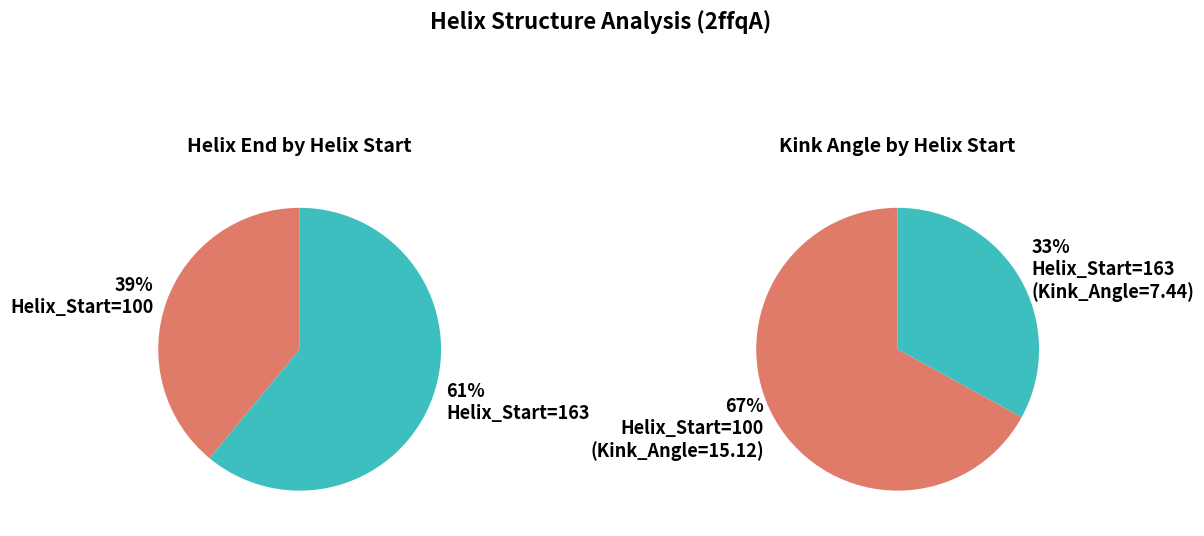

How many slices are in this pie chart?

2